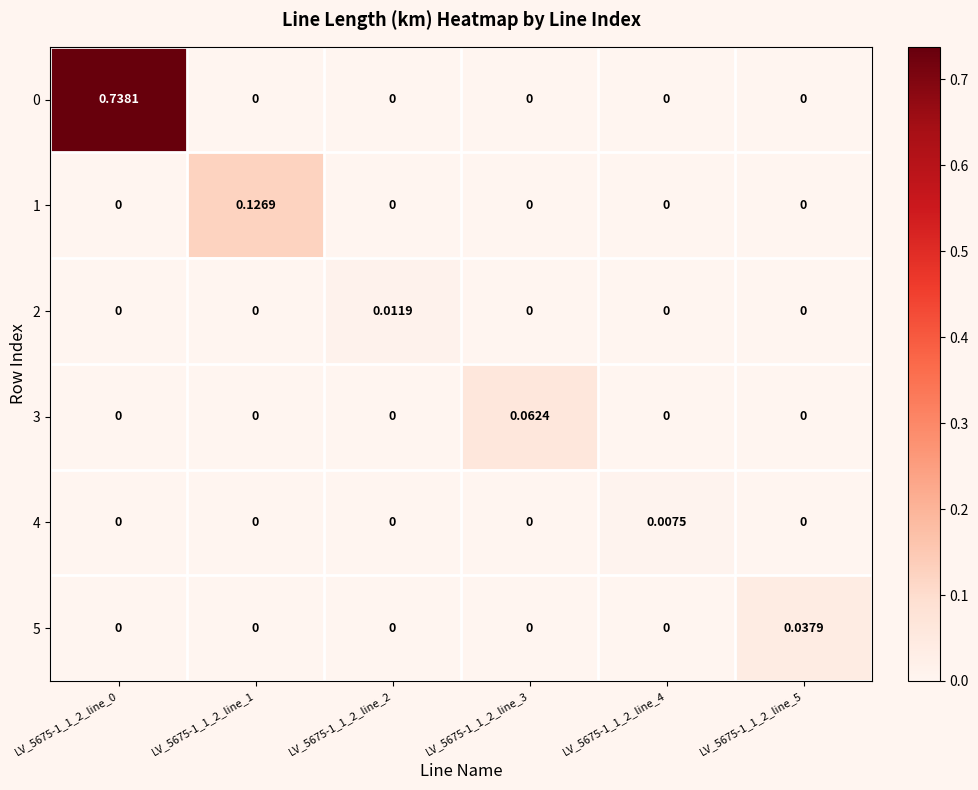

How many data points does each series have?

6